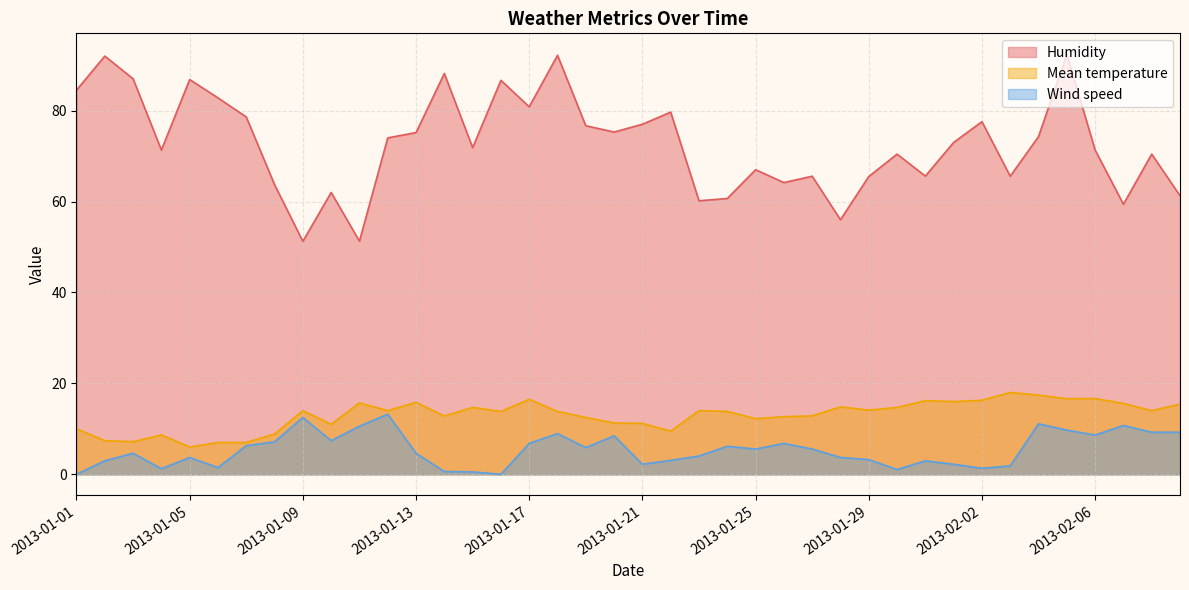

At how many categories does at least one series exceed 87?

4